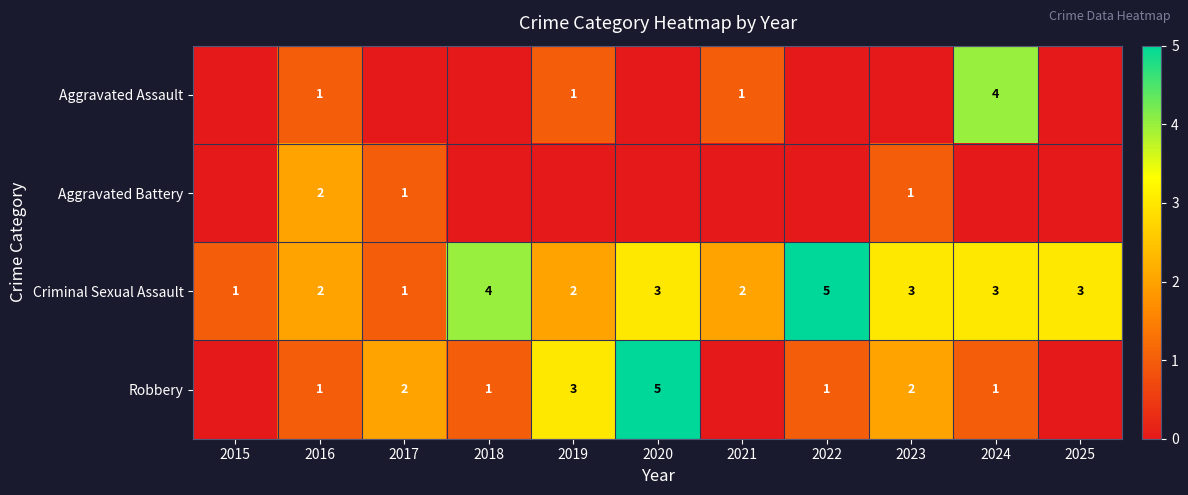

True or false: Robbery has a value of 3 at 2017.

False